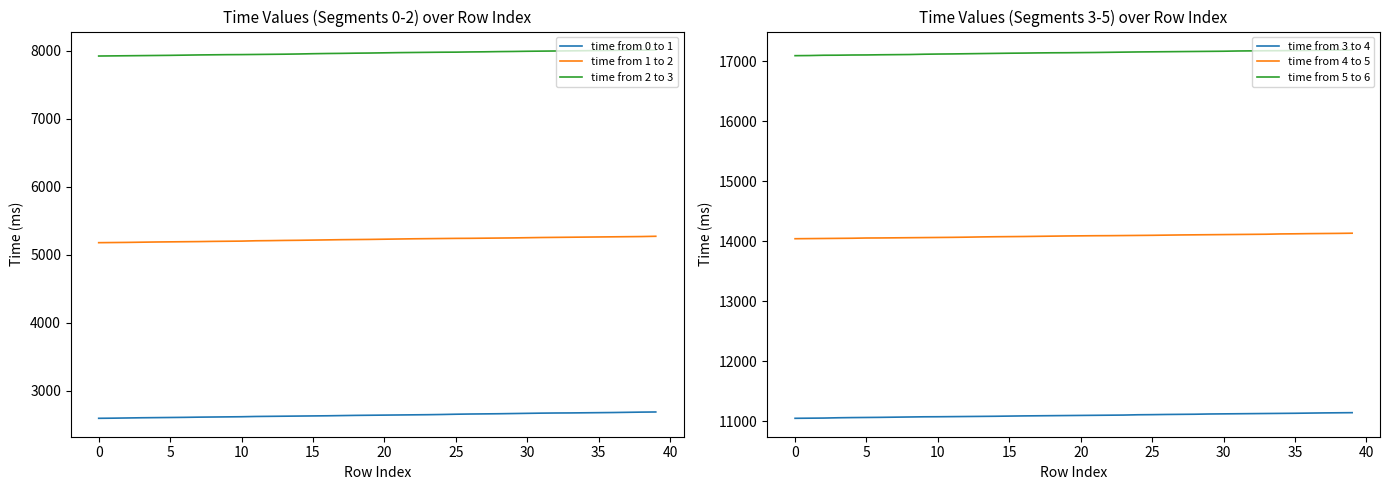

Where does the time from 2 to 3 series first go above 7969?

21